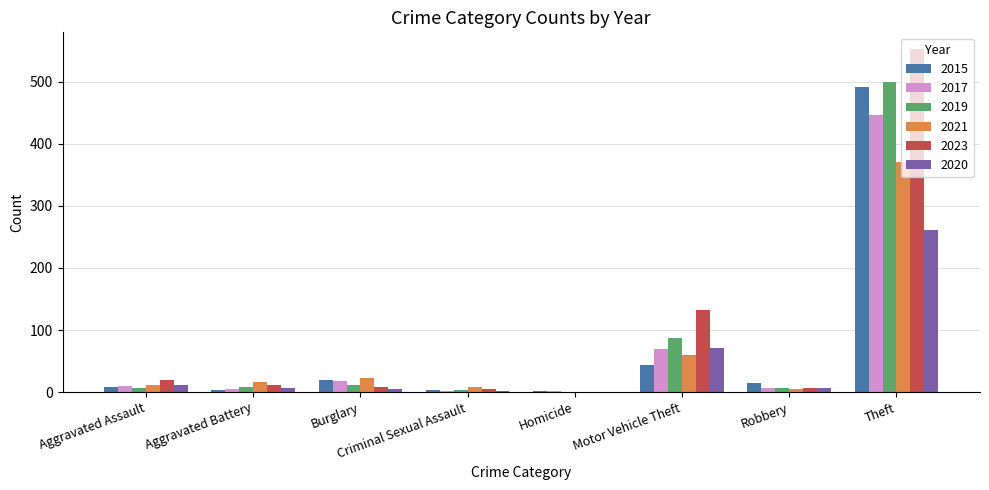

What is the total value across all series at Motor Vehicle Theft?

462